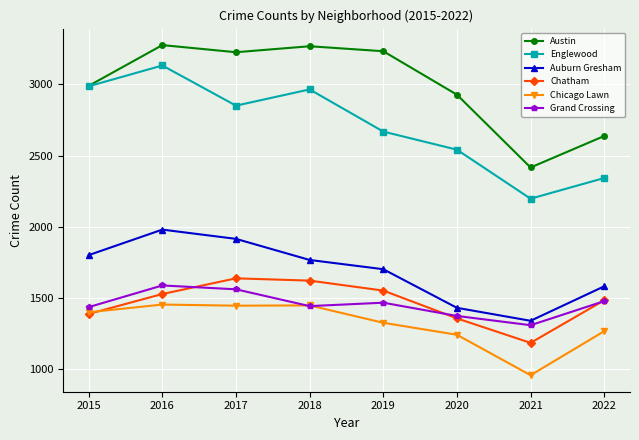

What is the difference between the maximum and minimum values in the Chatham series?

453